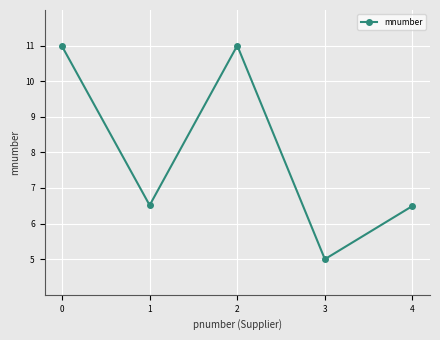

Reading left to right, what are all the values shown in this chart?

11.0	6.5	11.0	5.0	6.5